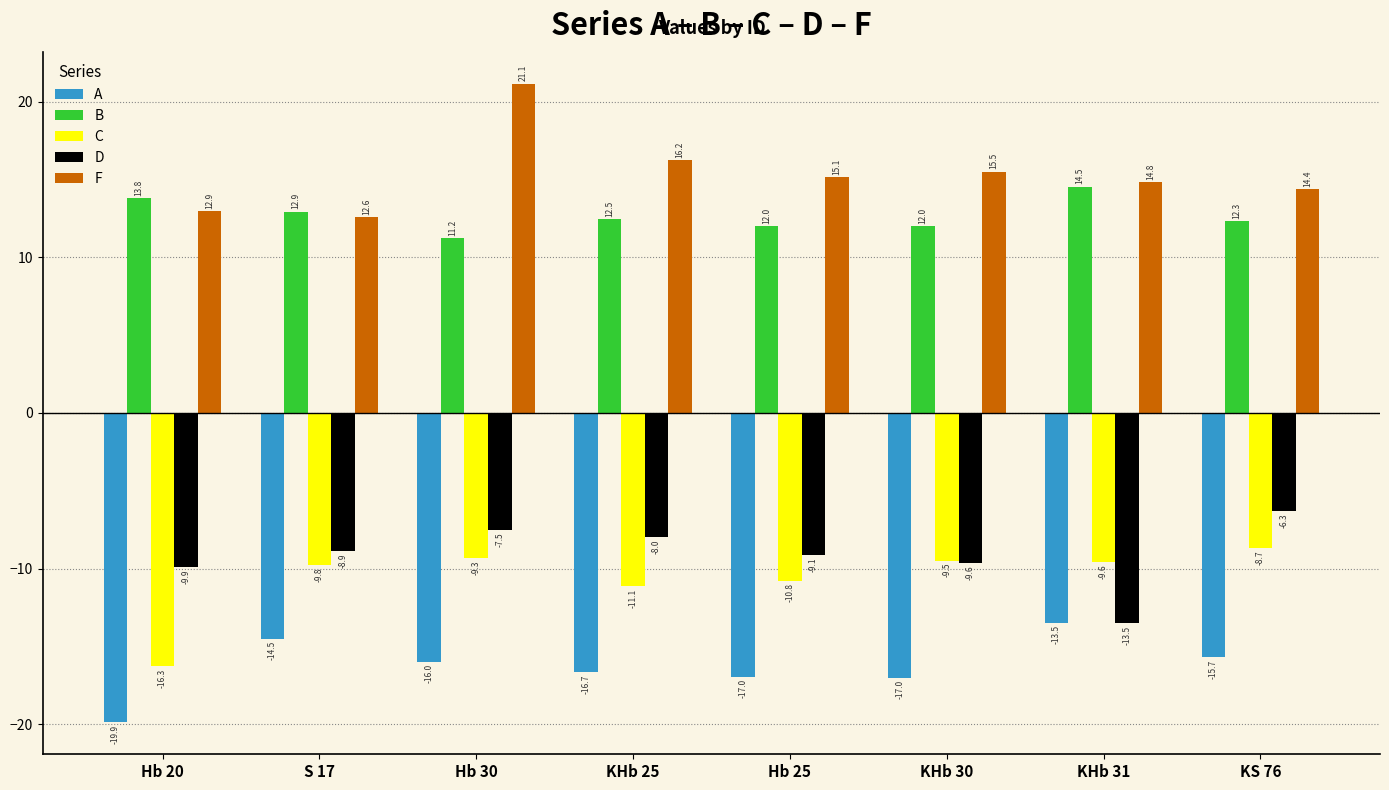

The value of C at Hb 30 is -9.3. True or false?

True